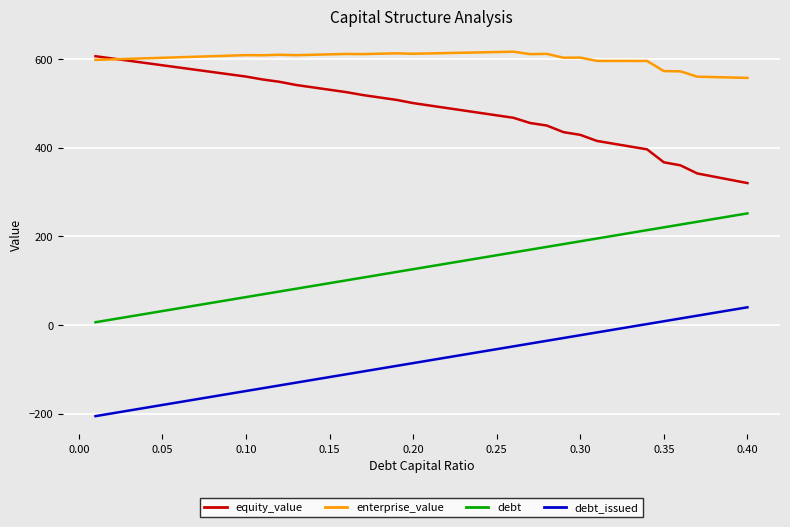

True or false: debt and equity_value intersect in this chart.

False